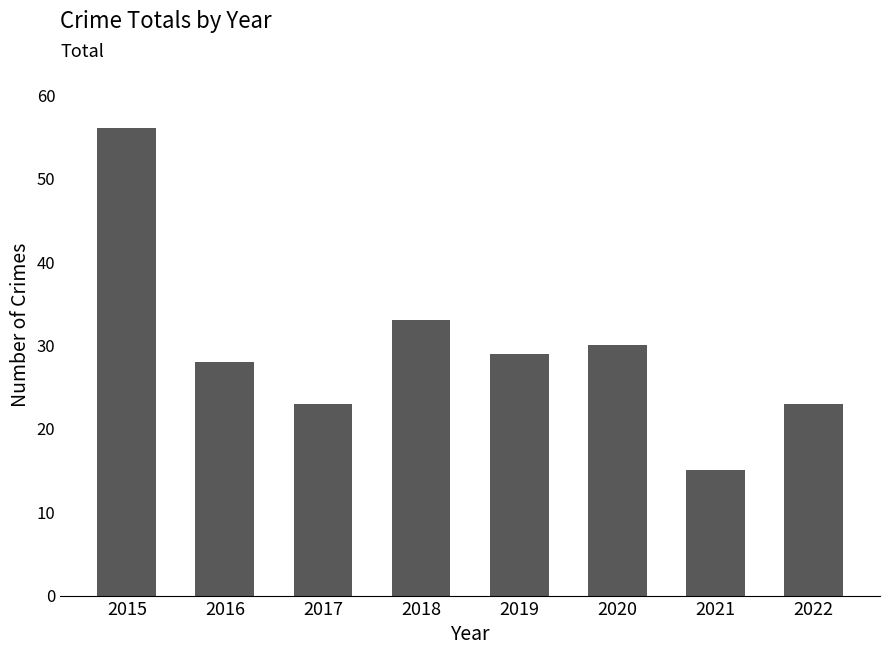

What is the sum of all values?

237